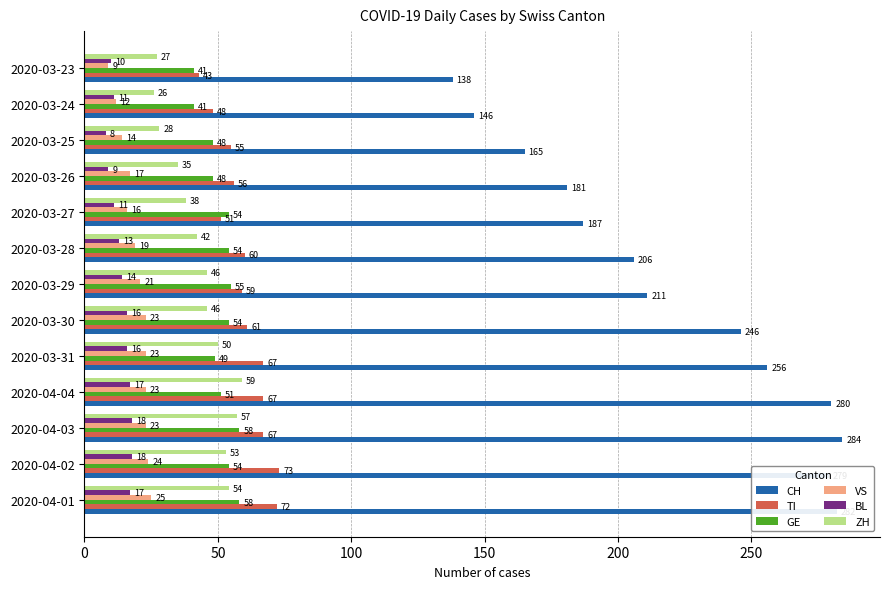

List the series in order of their peak value, lowest first.

BL, VS, GE, ZH, TI, CH